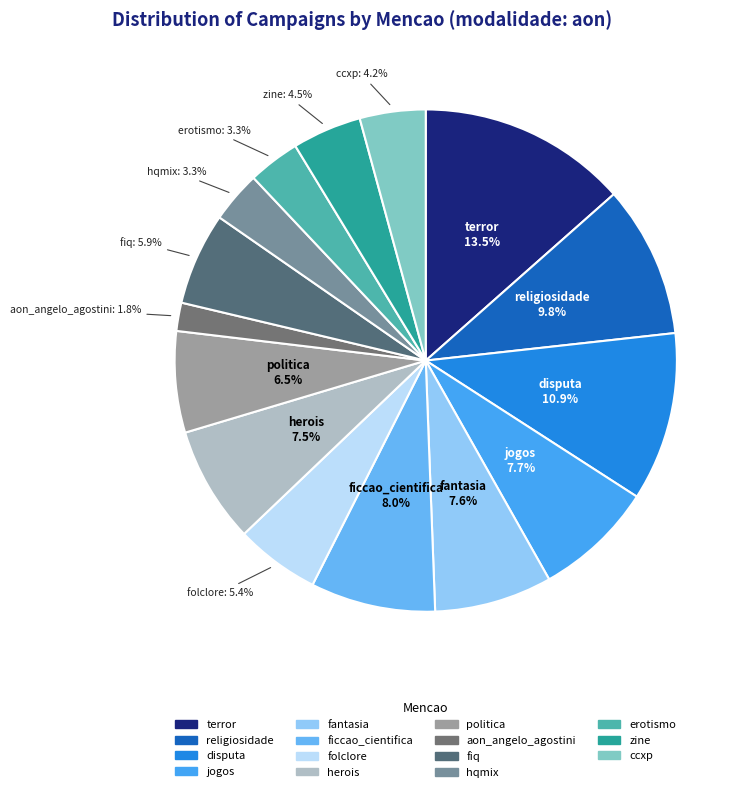

To the nearest percent, what is the combined percentage of hqmix and terror?

17%